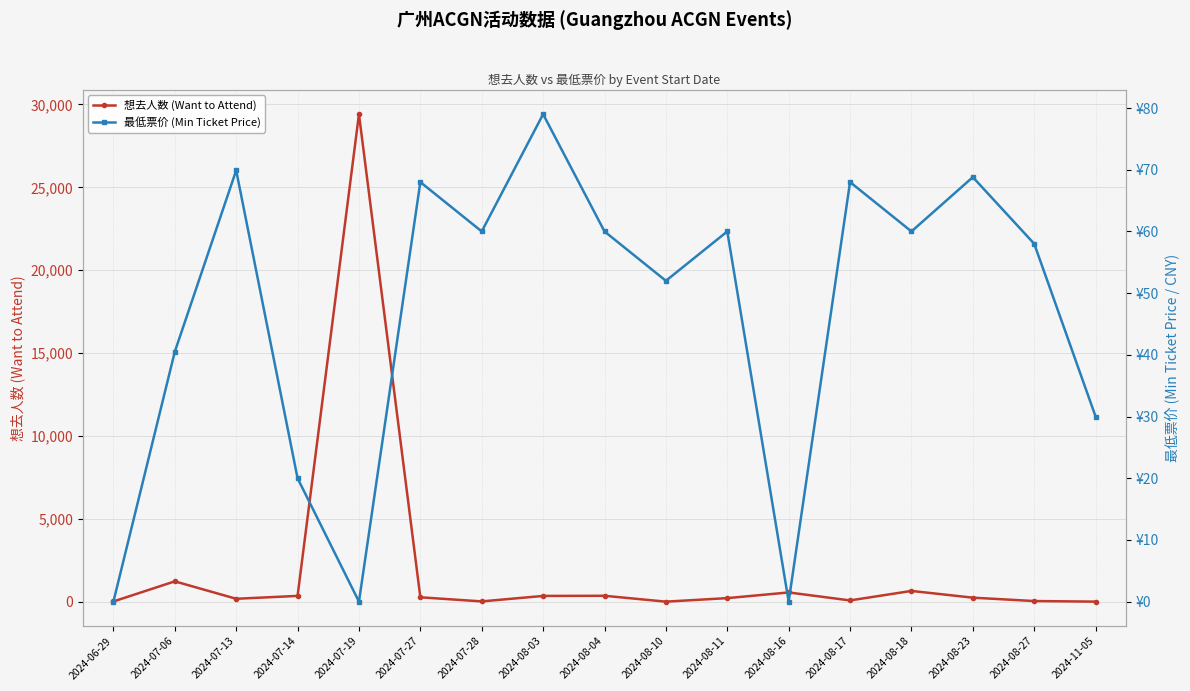

Reading left to right, what are all the values shown in this chart?

想去人数 (Want to Attend): 19.0	1232.0	181.0	355.0	29412.0	270.0	23.0	353.0	362.0	8.0	221.0	563.0	82.0	655.0	248.0	45.0	9.0
最低票价 (Min Ticket Price): 0.0	40.5	69.9	20.0	0.0	68.0	60.0	79.0	60.0	52.0	60.0	0.0	68.0	60.0	68.8	58.0	30.0